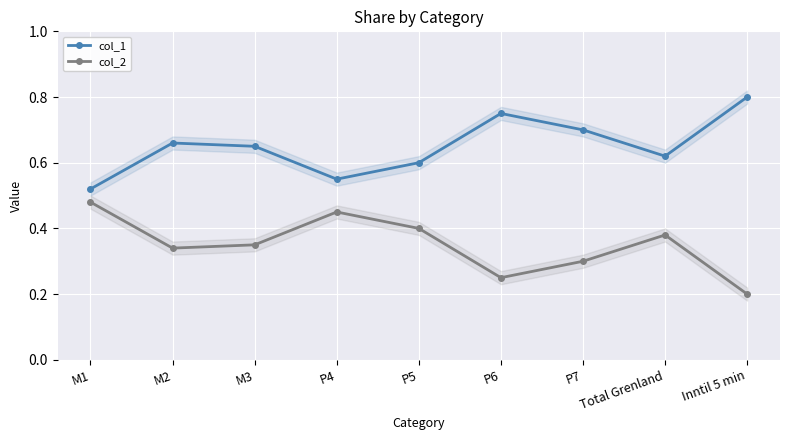

True or false: col_2 and col_1 intersect in this chart.

False